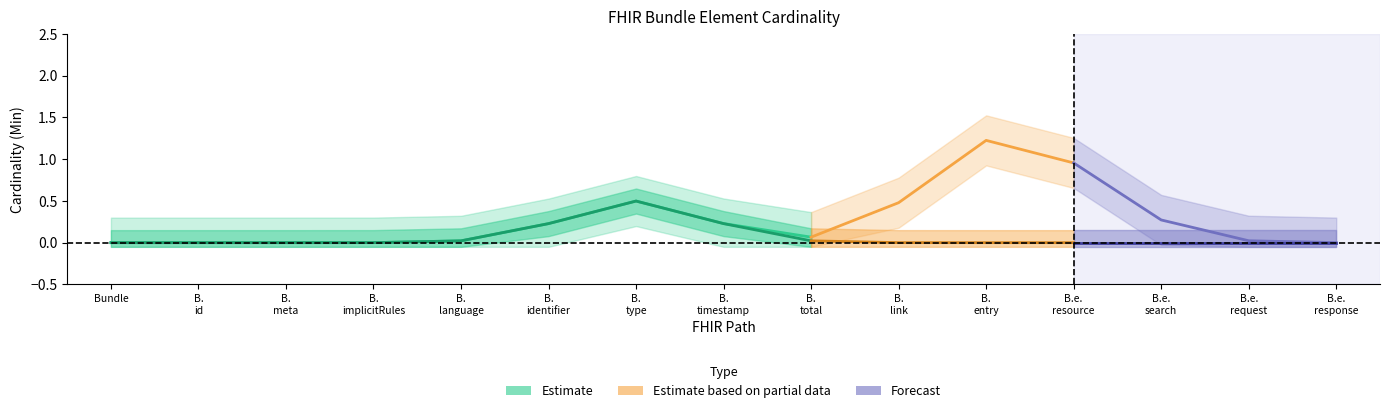

At which label is Base Min closest to 0?

Bundle